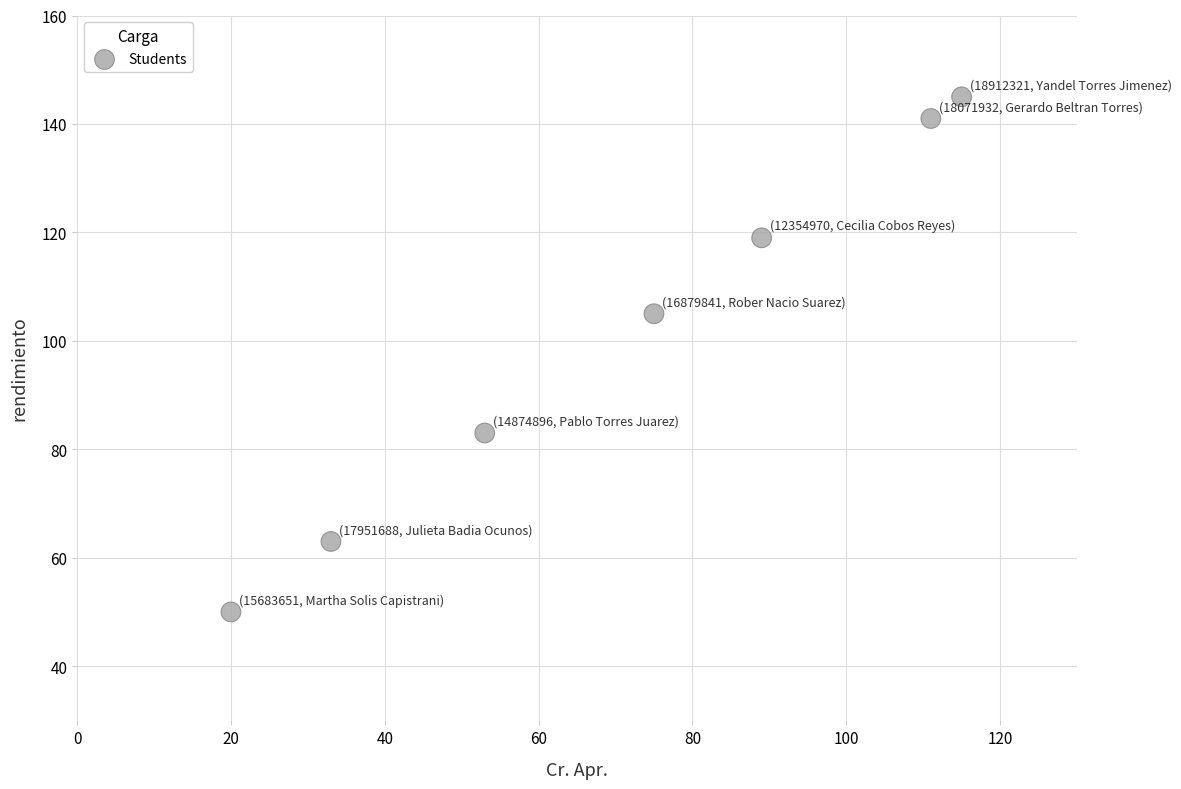

What Y value in the scatter plot is closest to 97?

105